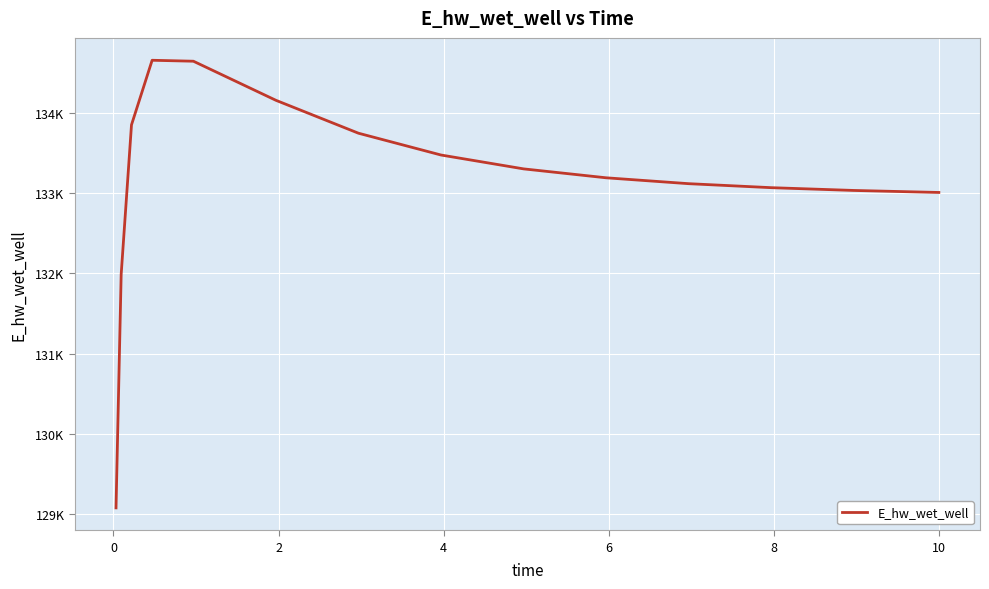

Does the chart have visible grid lines?

Yes